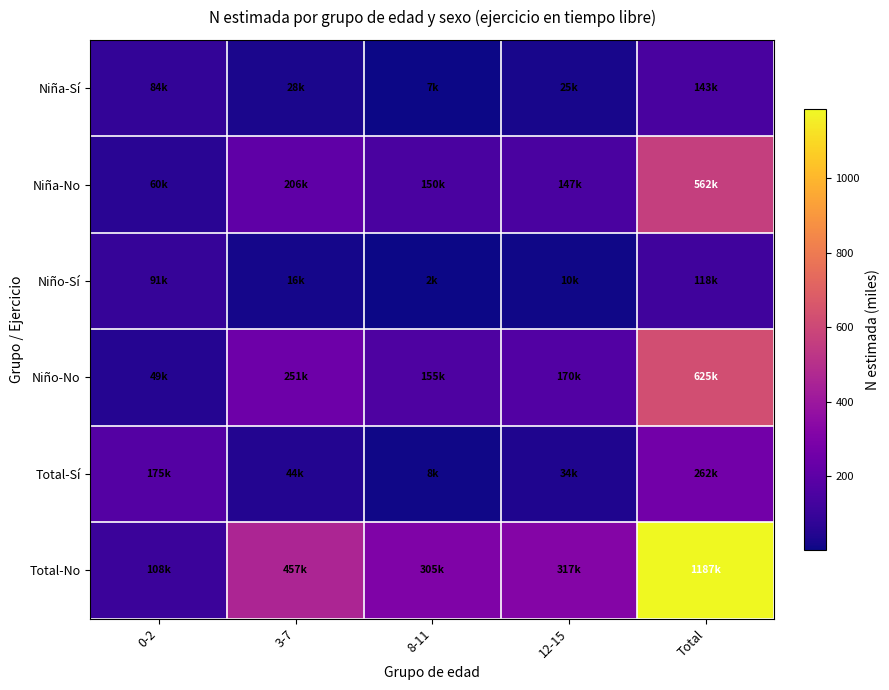

Which series has the largest total across all categories?

Total-No